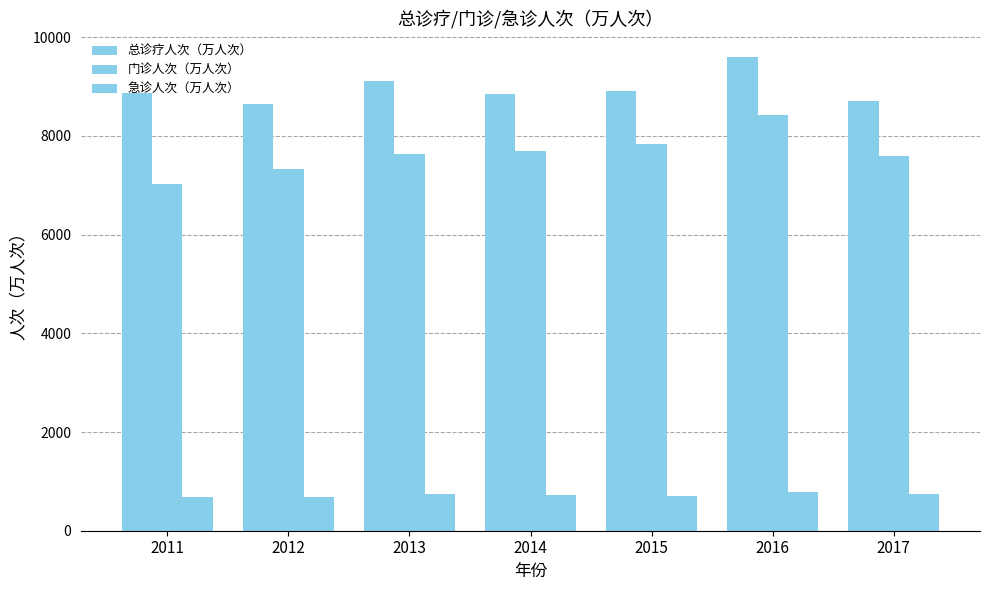

Which series has the largest total across all categories?

总诊疗人次（万人次）